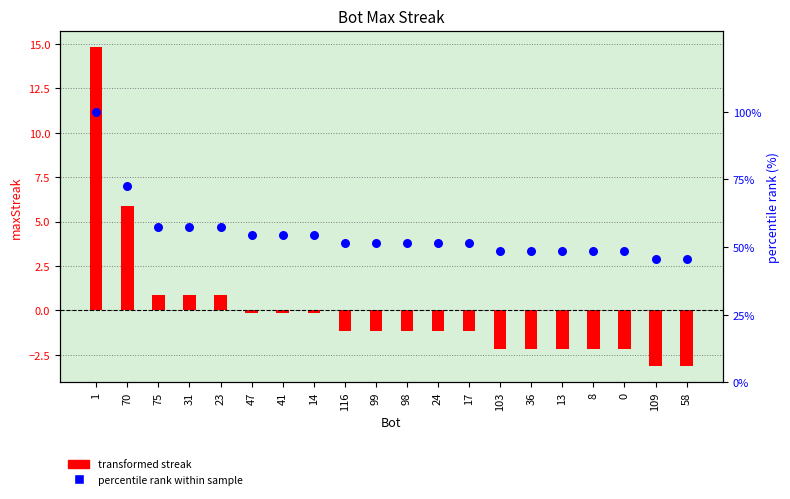

What are all the series names shown in the legend?

transformed streak, percentile rank within sample